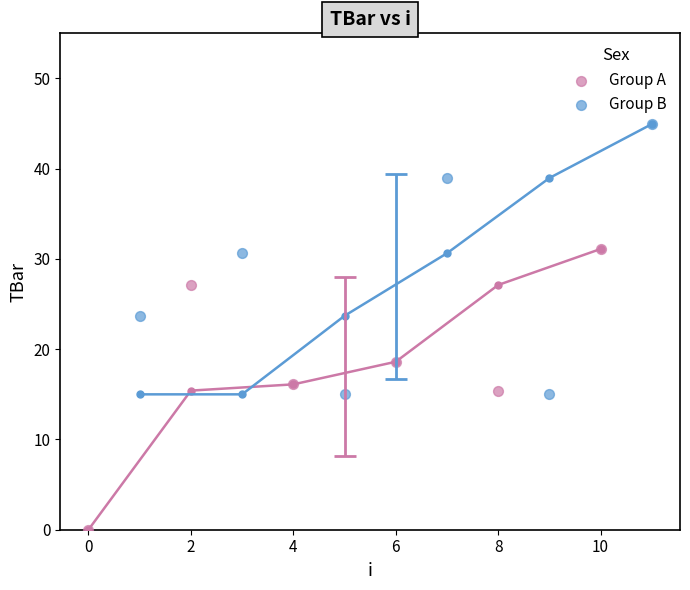

What are all the series names shown in the legend?

Group A, Group B